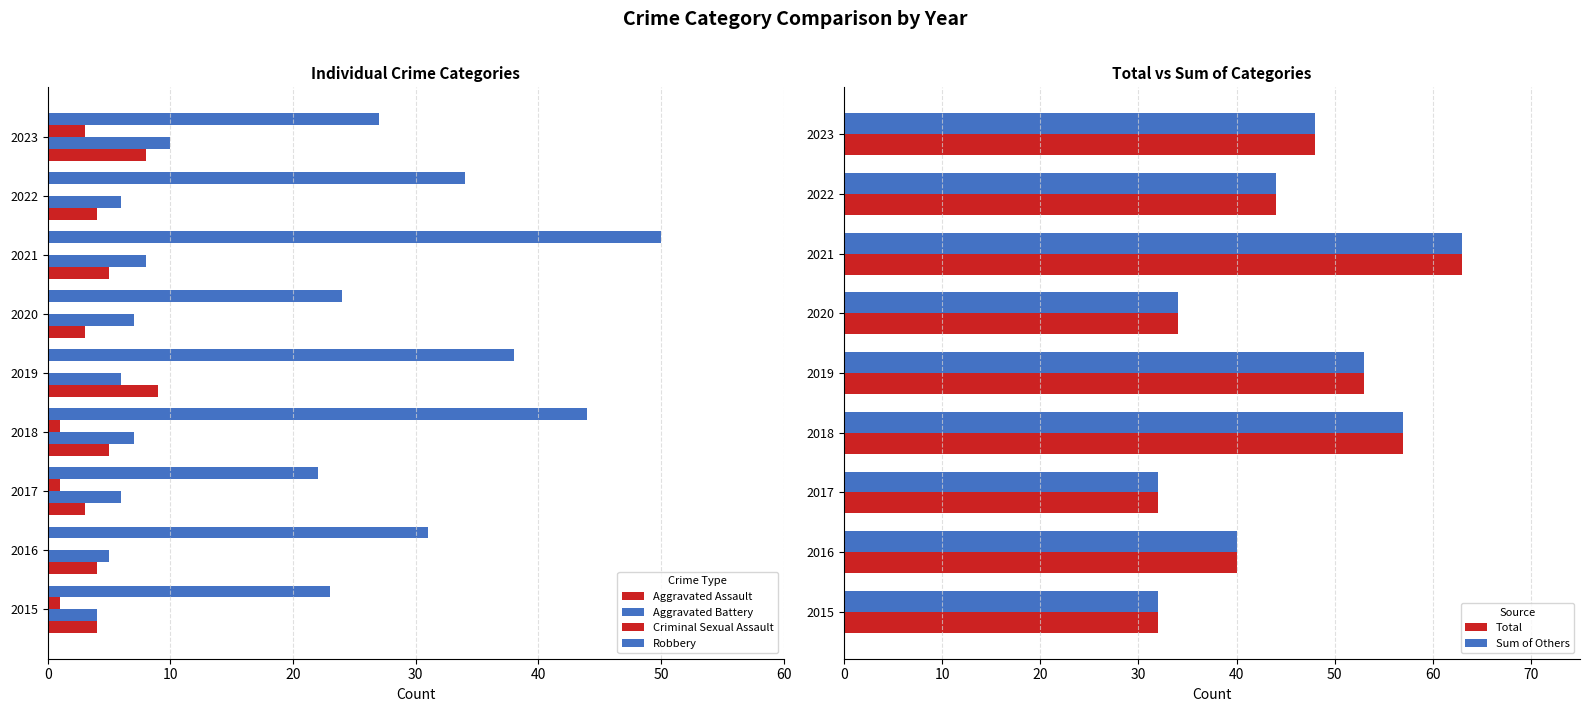

Is the value of Sum of Others at 2020 greater than the value of Total at 2021?

No